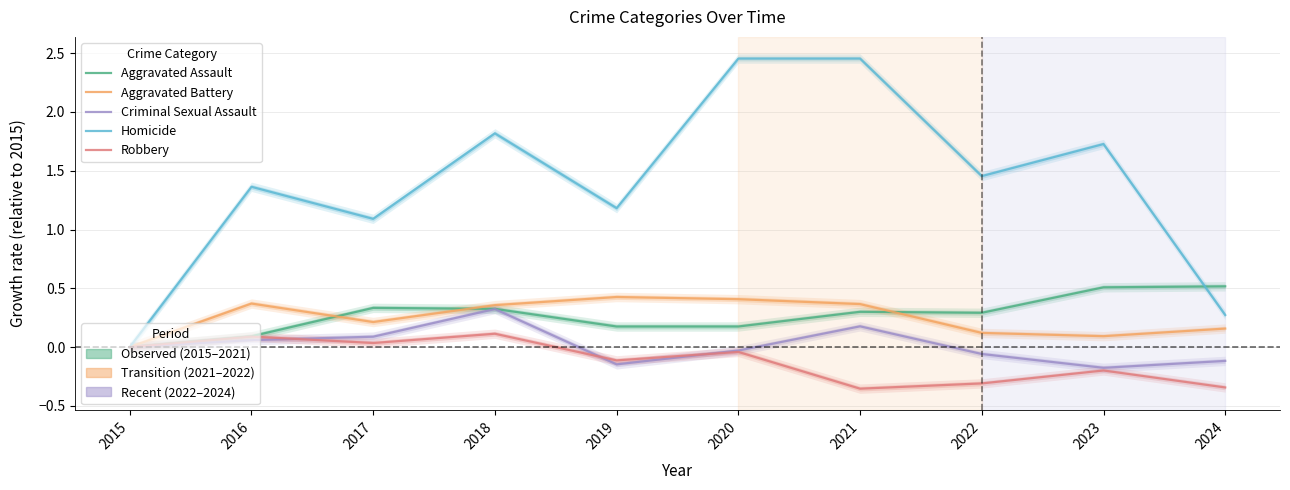

At which category is the sum across all series the highest?

2020